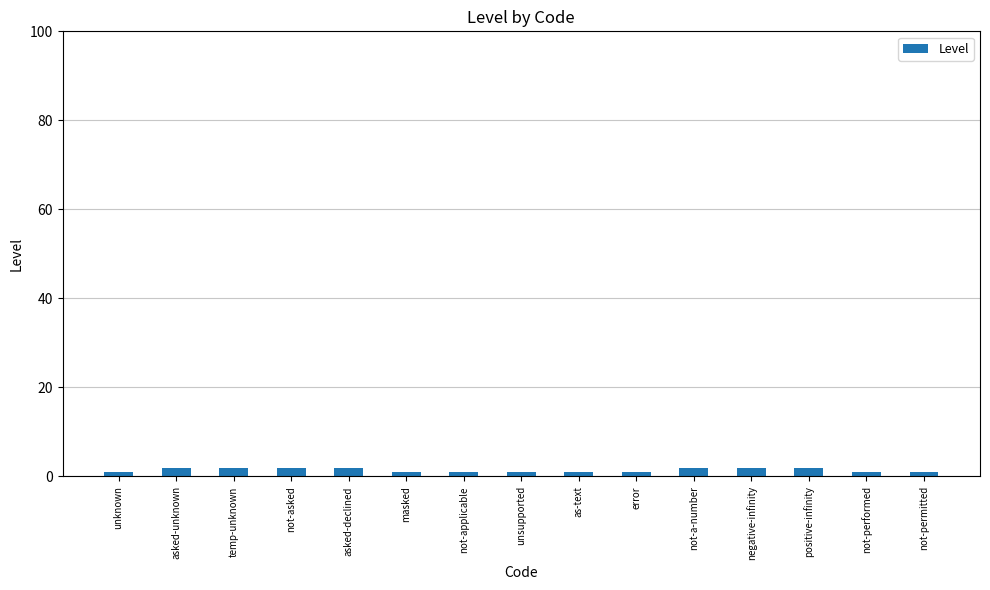

What is the sum of all values?

22